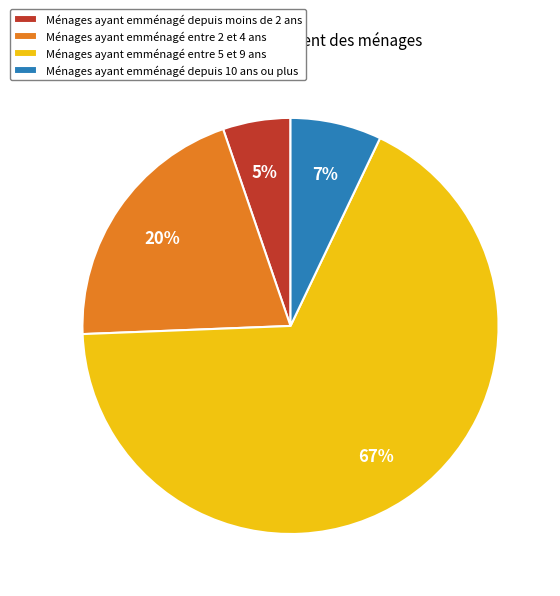

The Ménages ayant emménagé depuis moins de 2 ans slice represents 5% of the pie. True or false?

True